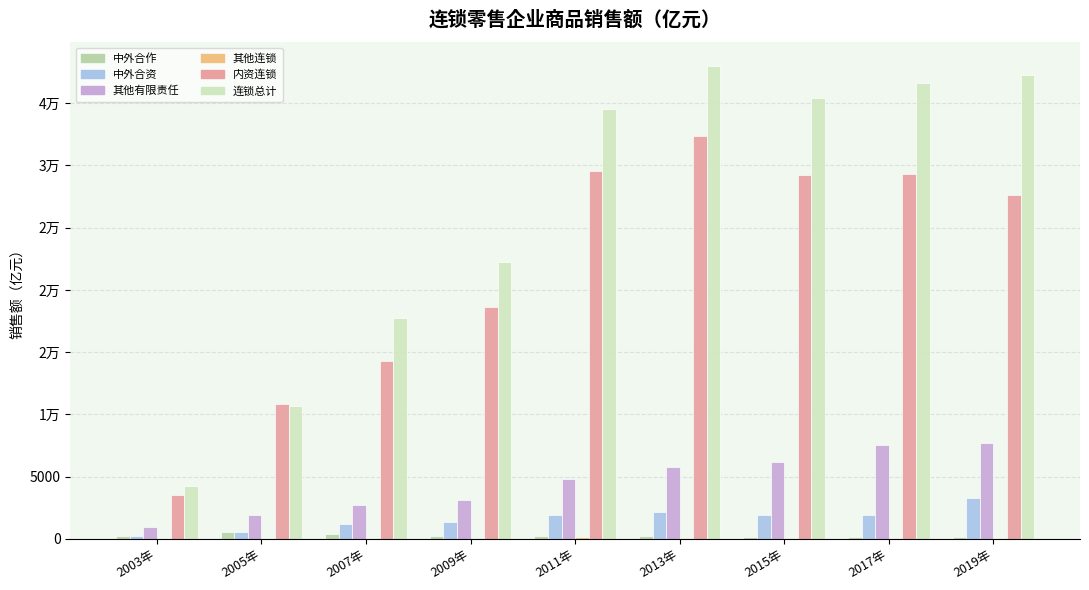

Does the chart contain stacked bars?

No